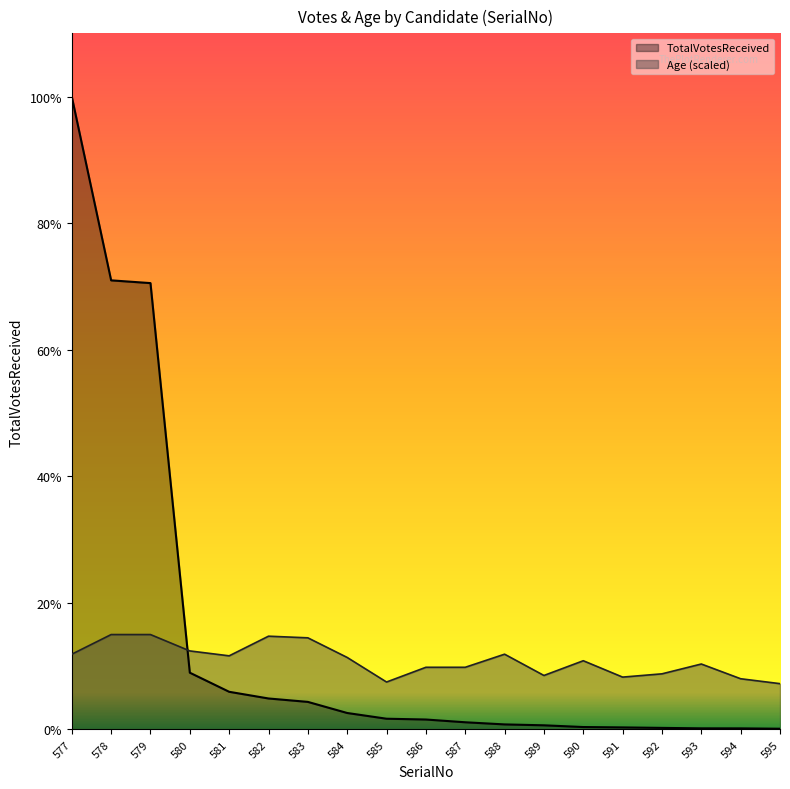

At which category does Age reach its first local peak?

582